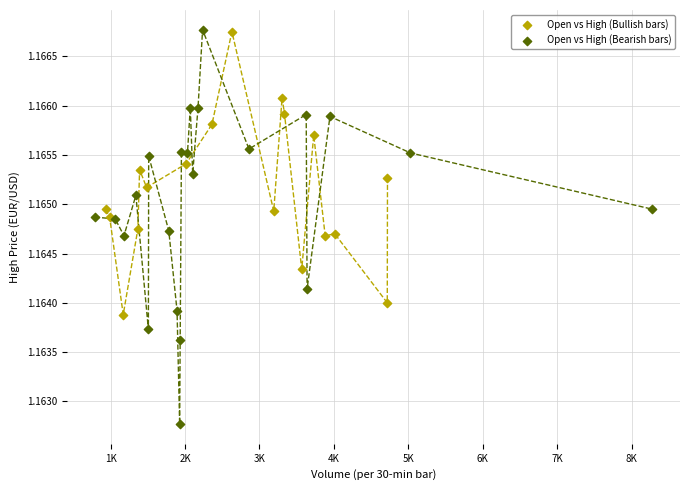

Which series has the widest spread of Y values?

Open vs High (Bearish bars)